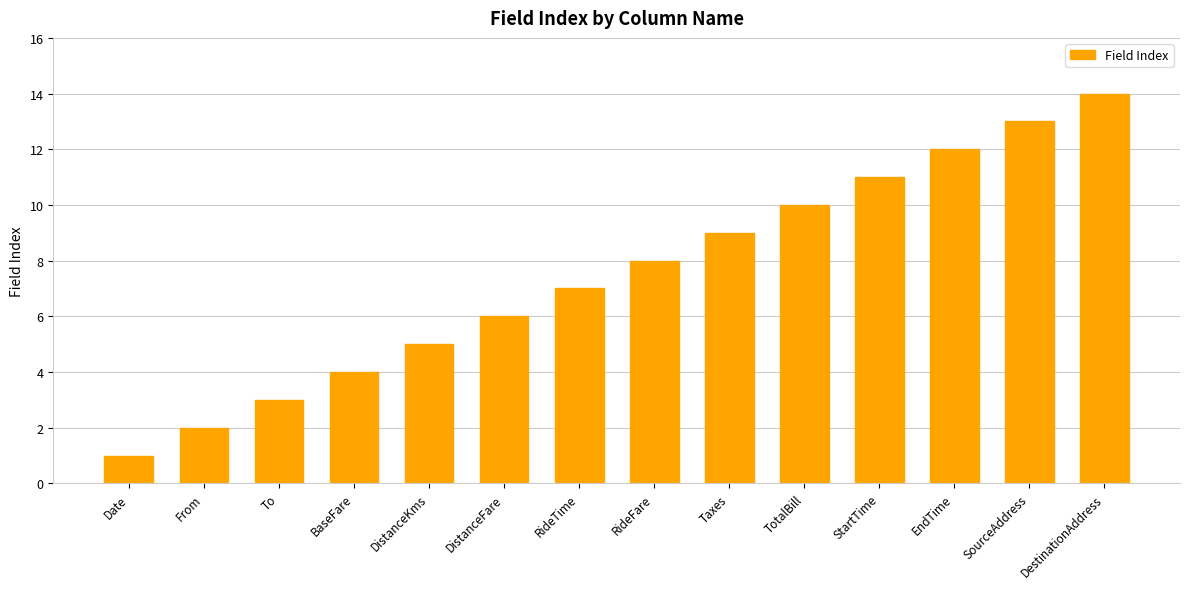

Reading left to right, what are all the values shown in this chart?

Date=1	From=2	To=3	BaseFare=4	DistanceKms=5	DistanceFare=6	RideTime=7	RideFare=8	Taxes=9	TotalBill=10	StartTime=11	EndTime=12	SourceAddress=13	DestinationAddress=14